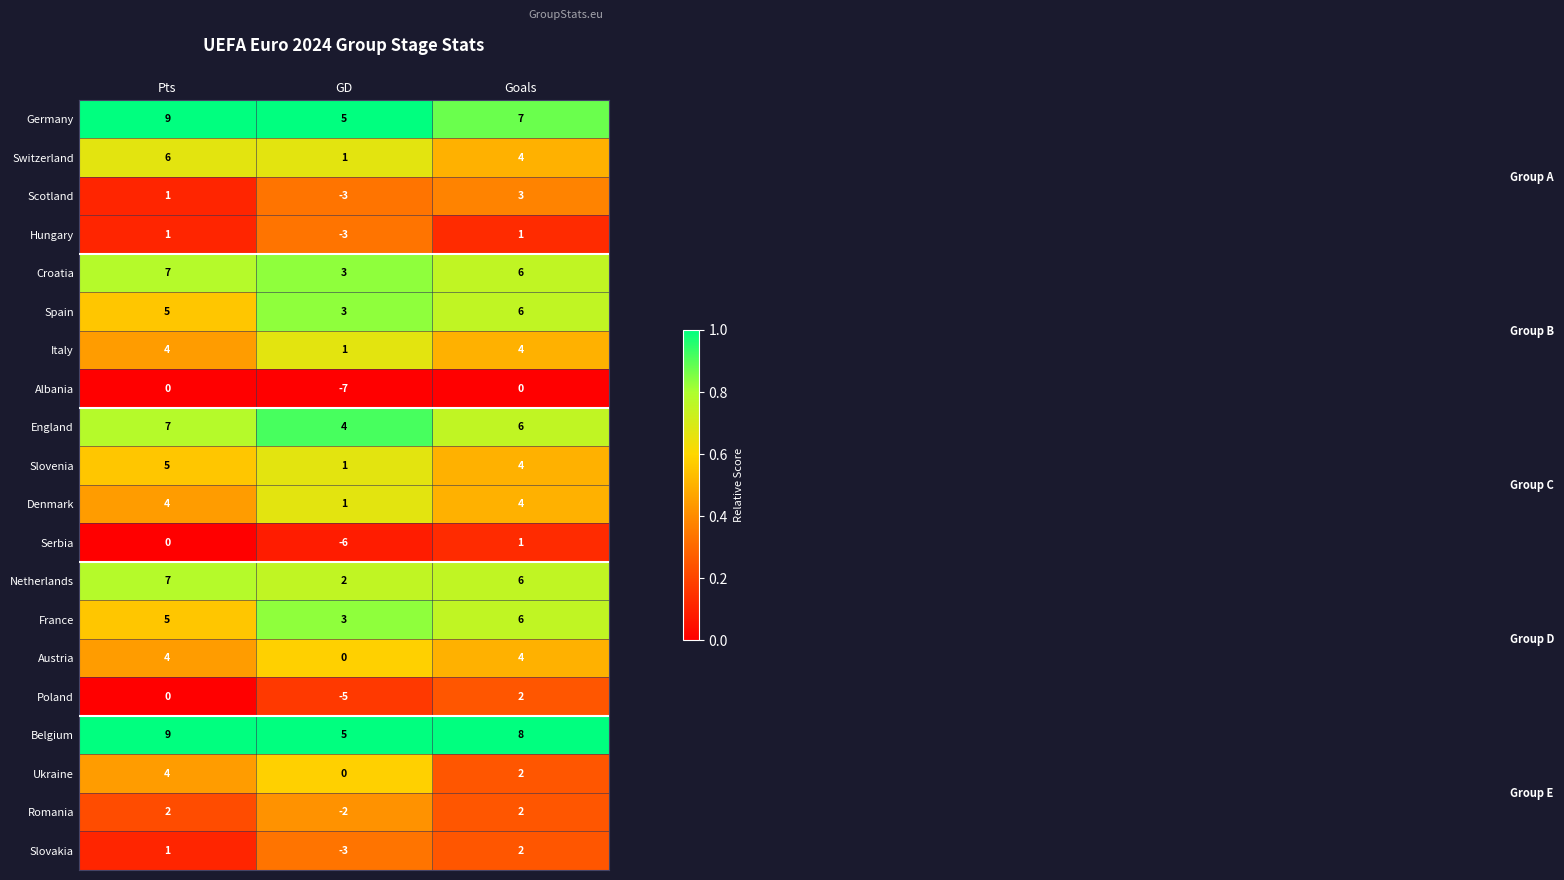

What is the spread (max minus min) of values at Pts?

9